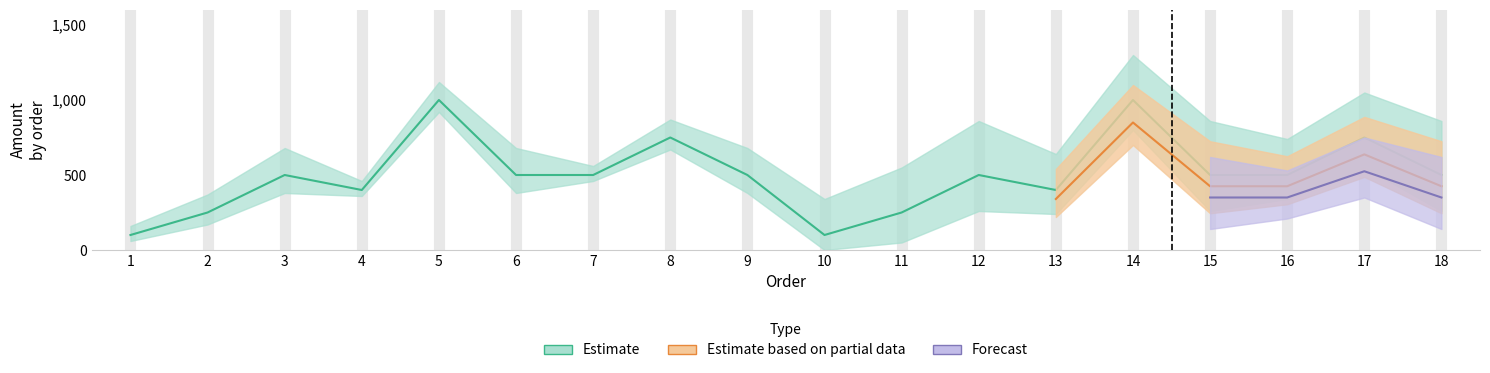

Between 18 and 13, which is larger?

18